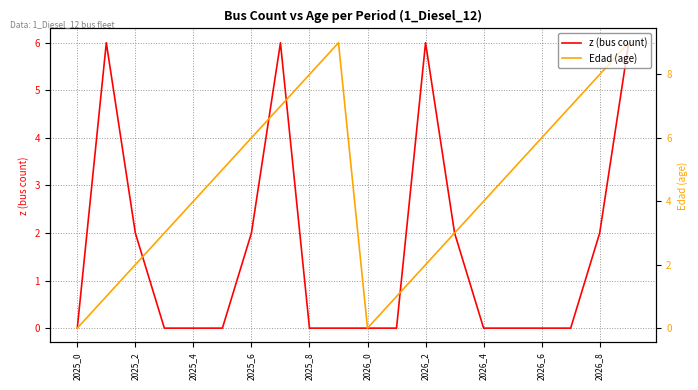

Does the chart display data point markers on the line(s)?

No